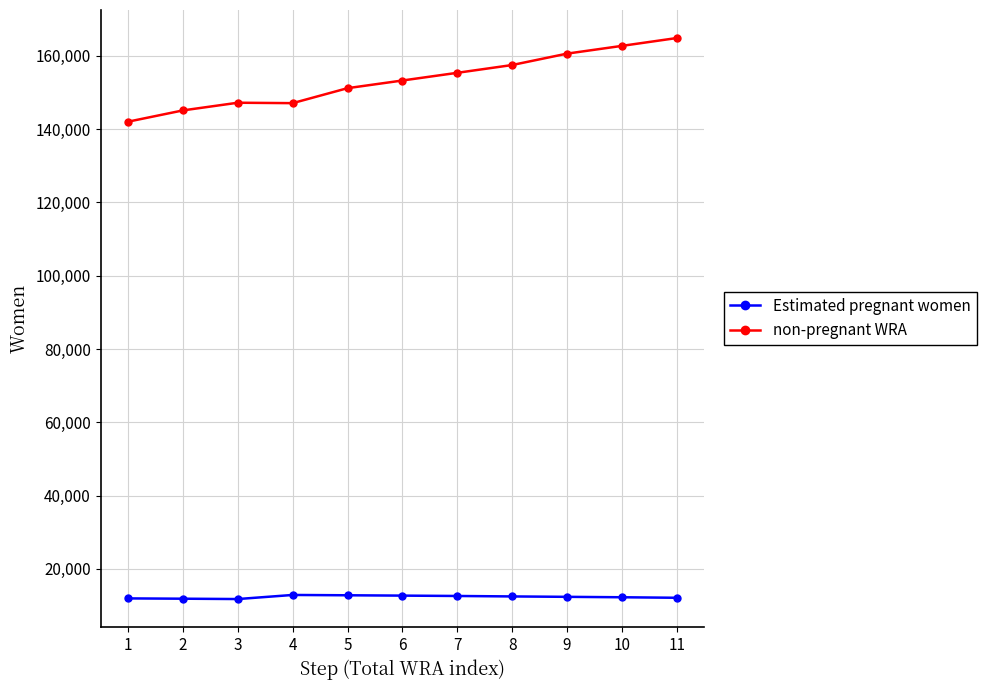

What is the highest value of the non-pregnant WRA series?

164880.7